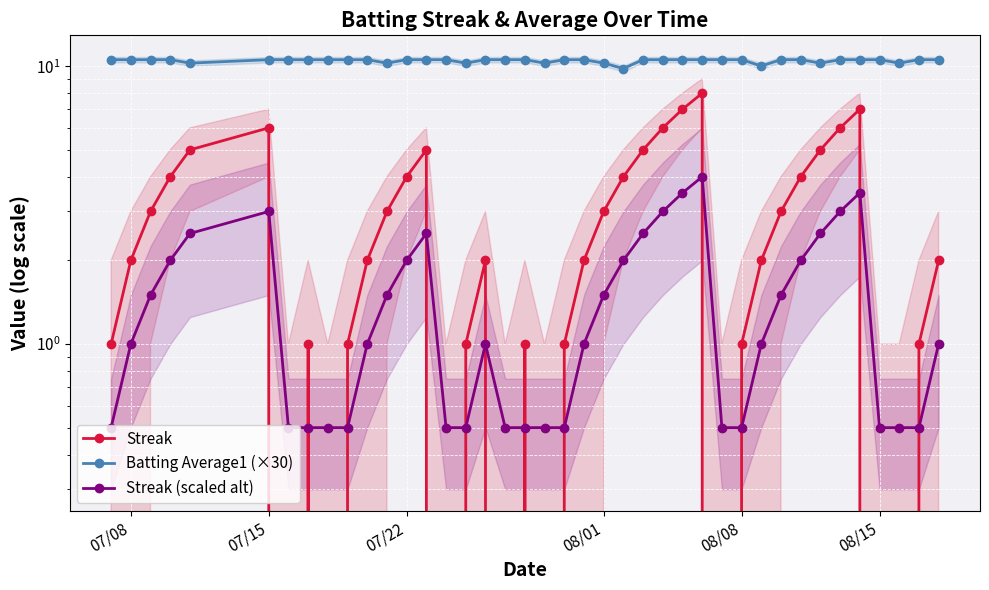

At which category does the chart reach its peak across all series?

07/08